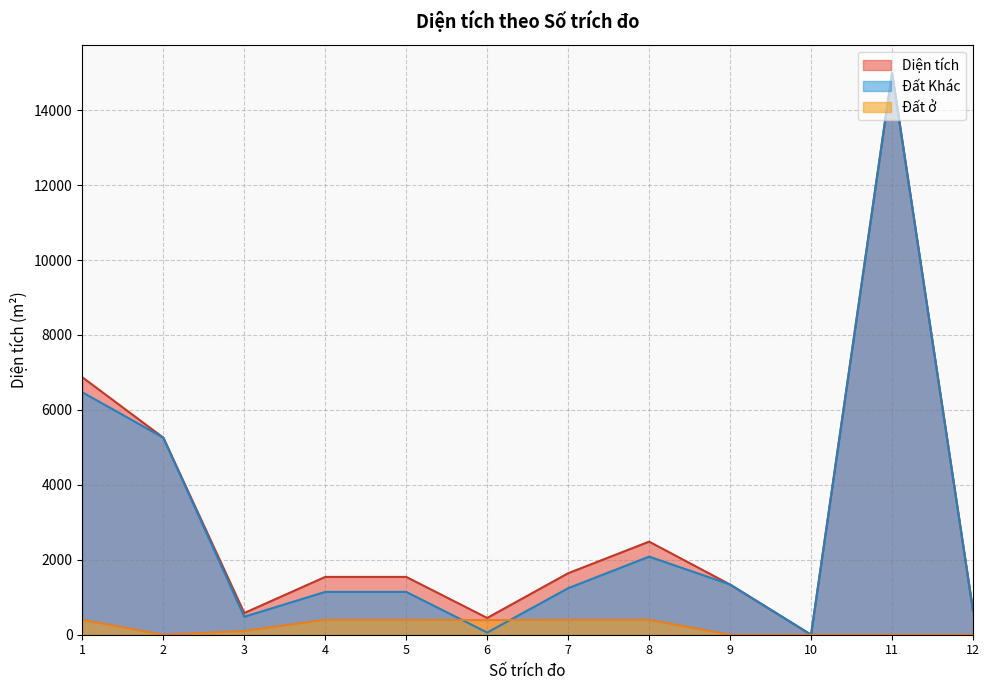

Reading left to right, extract all data points from this chart.

Diện tích: 1=6870.9	2=5259.3	3=579.6	4=1542.9	5=1542.9	6=447.8	7=1641.7	8=2484.5	9=1339.4	10=0.0	11=14999.6	12=641.2
Đất ở: 1=400.0	2=0.0	3=100.0	4=400.0	5=400.0	6=390.0	7=400.0	8=400.0	9=0.0	10=0.0	11=0.0	12=0.0
Đất Khác: 1=6470.9	2=5259.3	3=479.6	4=1142.9	5=1142.9	6=57.8	7=1241.7	8=2084.5	9=1339.4	10=0.0	11=14999.6	12=641.2